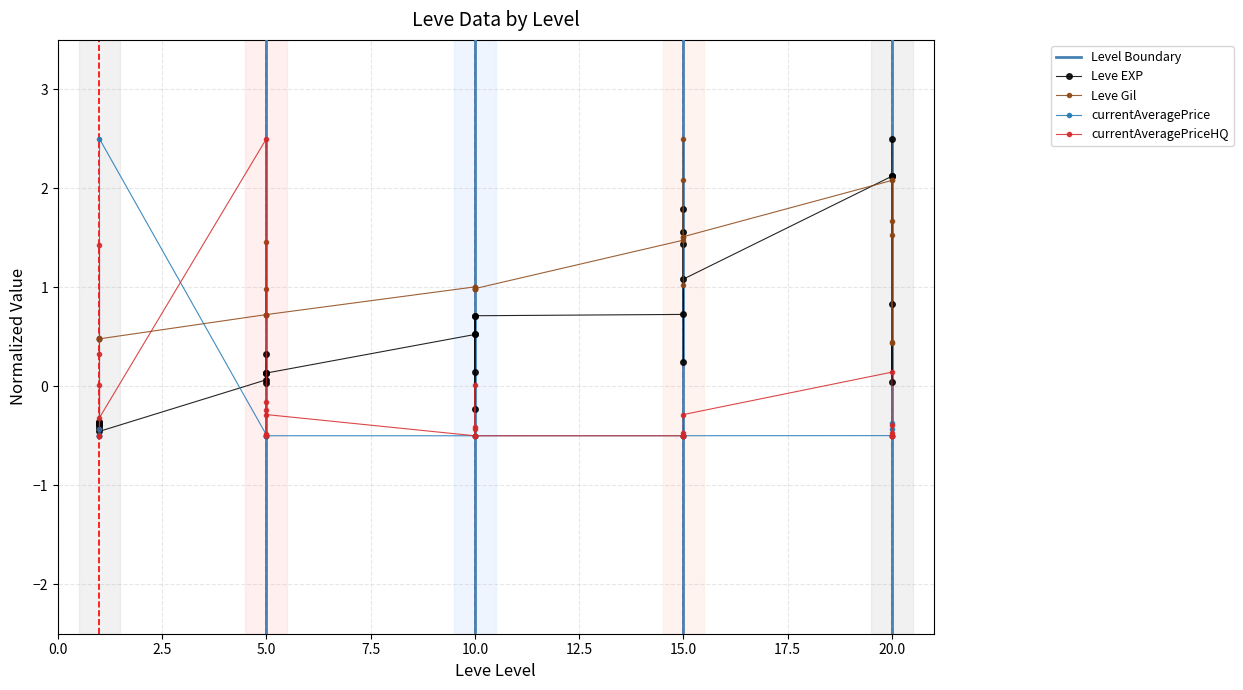

What is the total value across all series at 10?

0.5